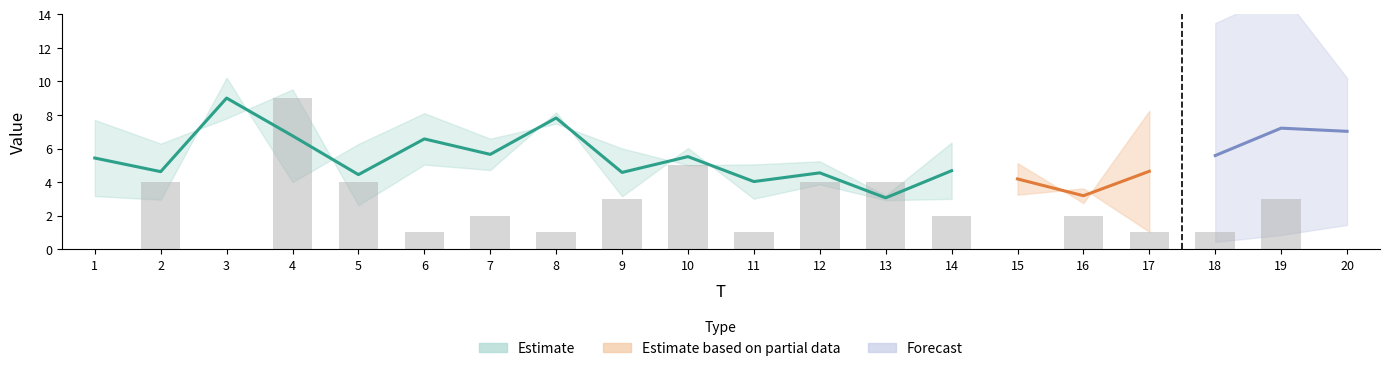

Between 2 and 14, which is larger?

2